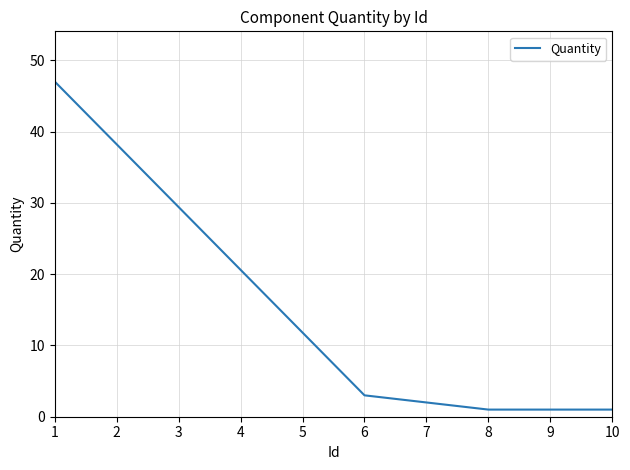

What is the maximum value shown in the chart?

47